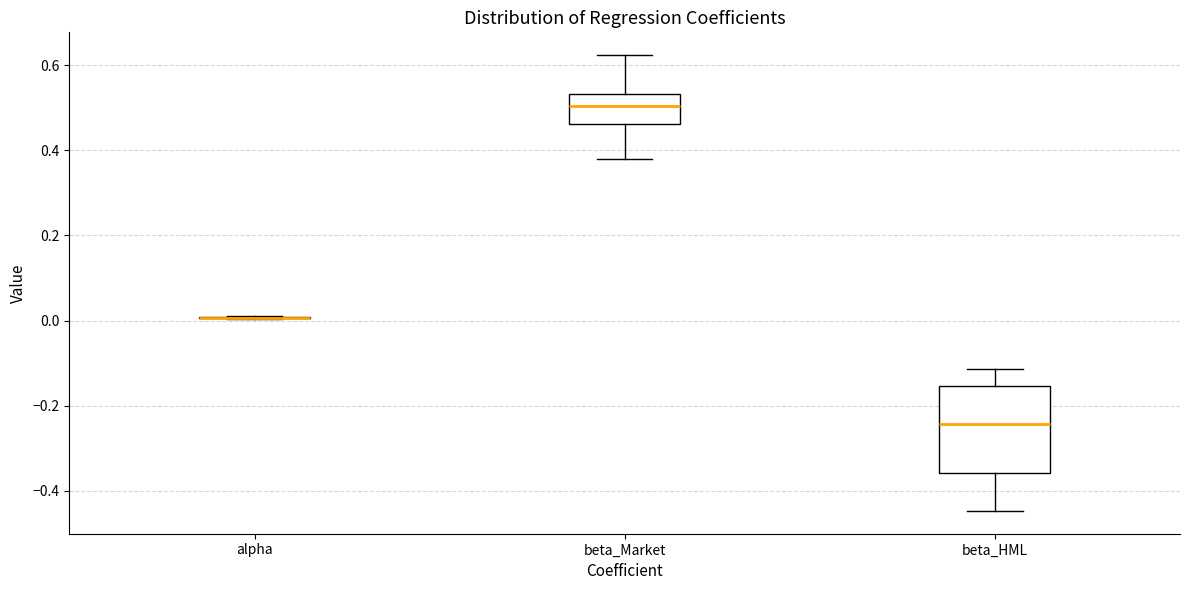

Reading left to right, read every box against the y-axis: the position of its median line, the range the box covers, and the ends of its whiskers. The values are not printed on the chart, so give them approximately, as read against the axis.

alpha: box collapsed to a line at 0.00, whiskers 0.00 to 0.00
beta_Market: median 0.50, box 0.46 to 0.54, whiskers 0.38 to 0.62
beta_HML: median -0.24, box -0.36 to -0.16, whiskers -0.44 to -0.12